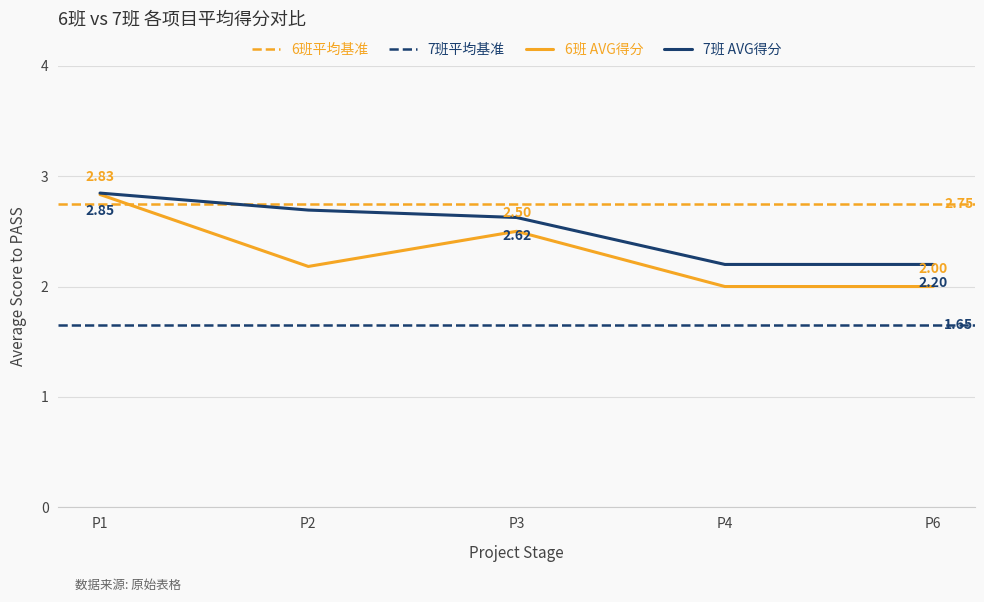

True or false: 7班 AVG得分 has more than 2 points higher than both neighbors.

False